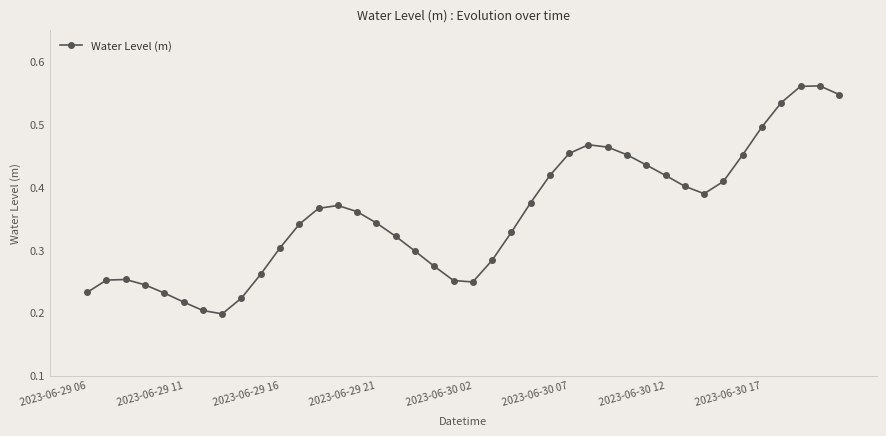

How many series are shown in this chart?

1